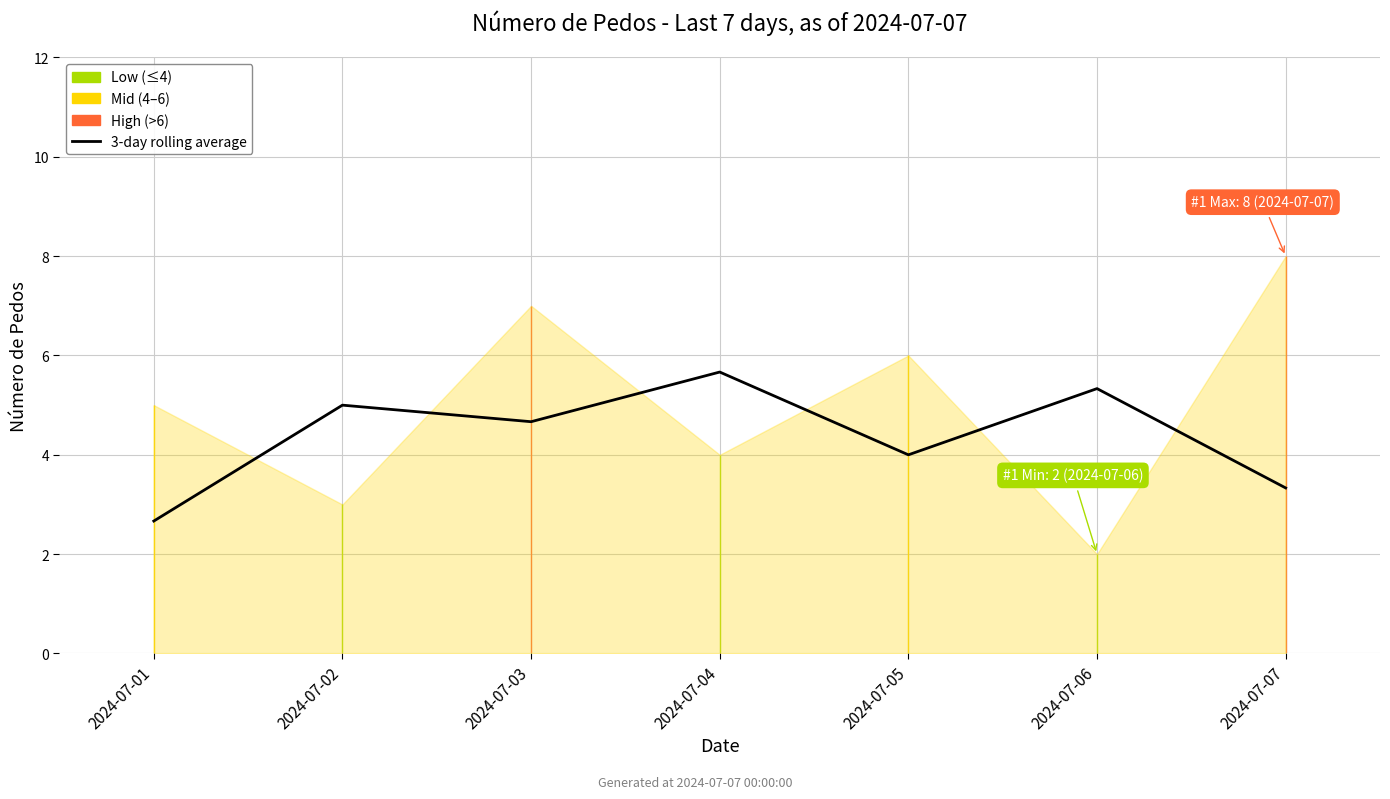

Between 2024-07-07 and 2024-07-02, which is larger?

2024-07-02